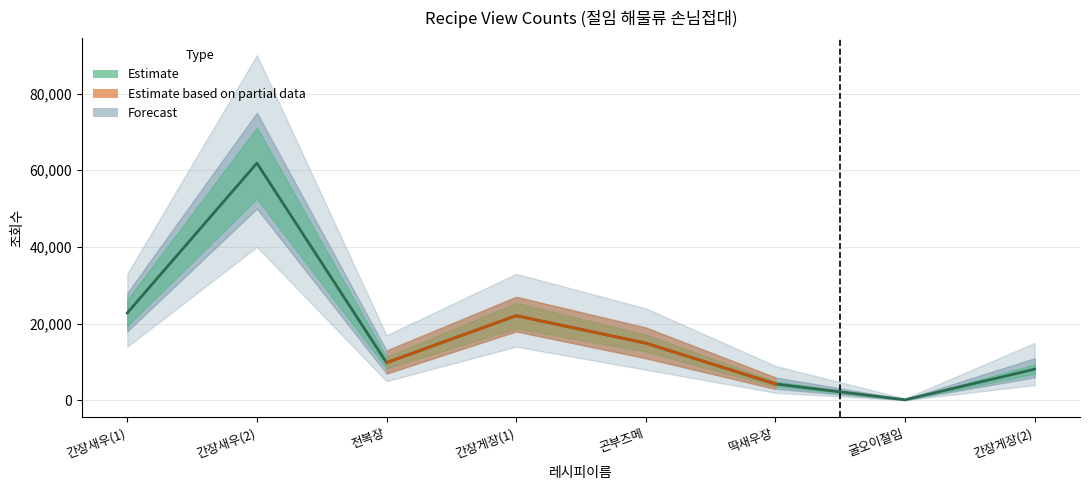

How many lines are shown in the chart?

1